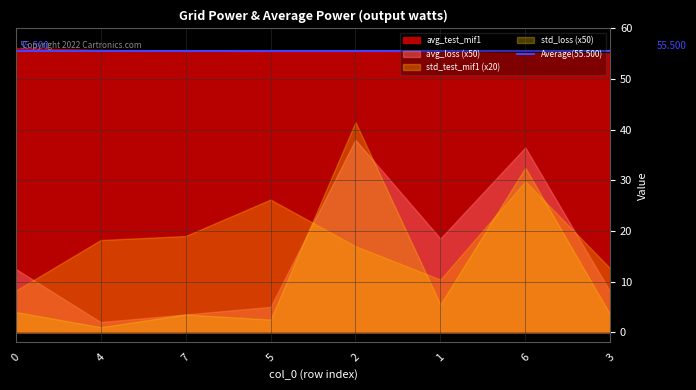

How many lines are shown in the chart?

4